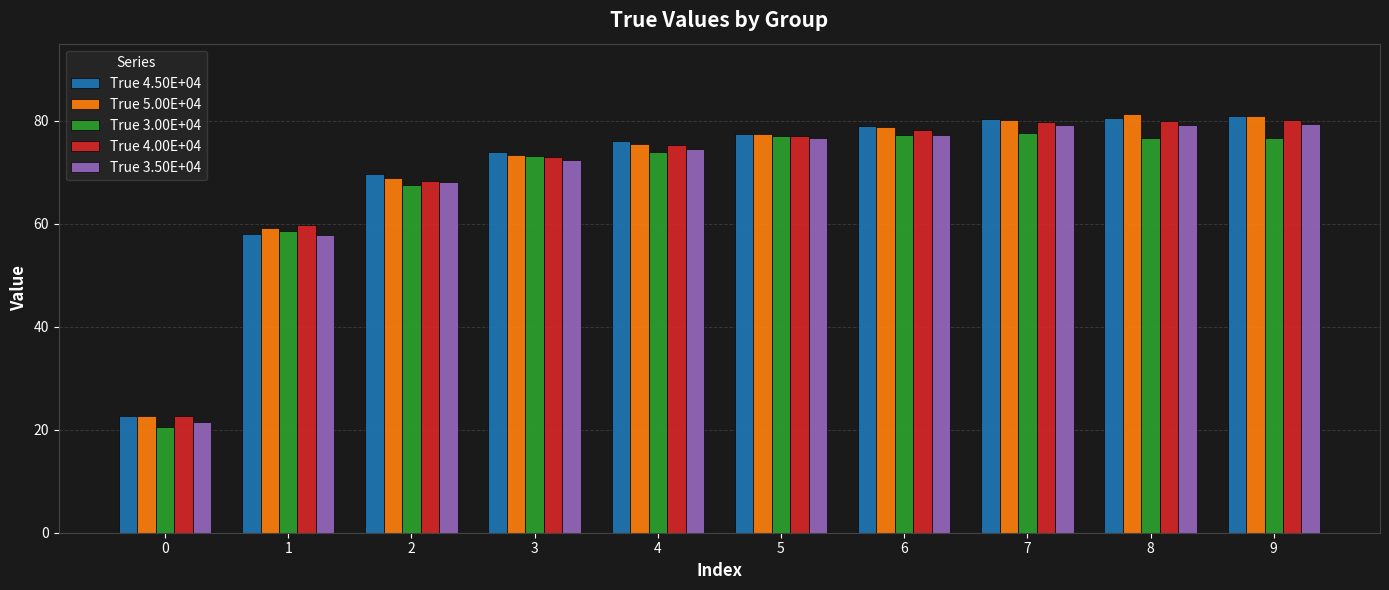

True or false: True 5.00E+04 has a value of 19.8 at 3.

False